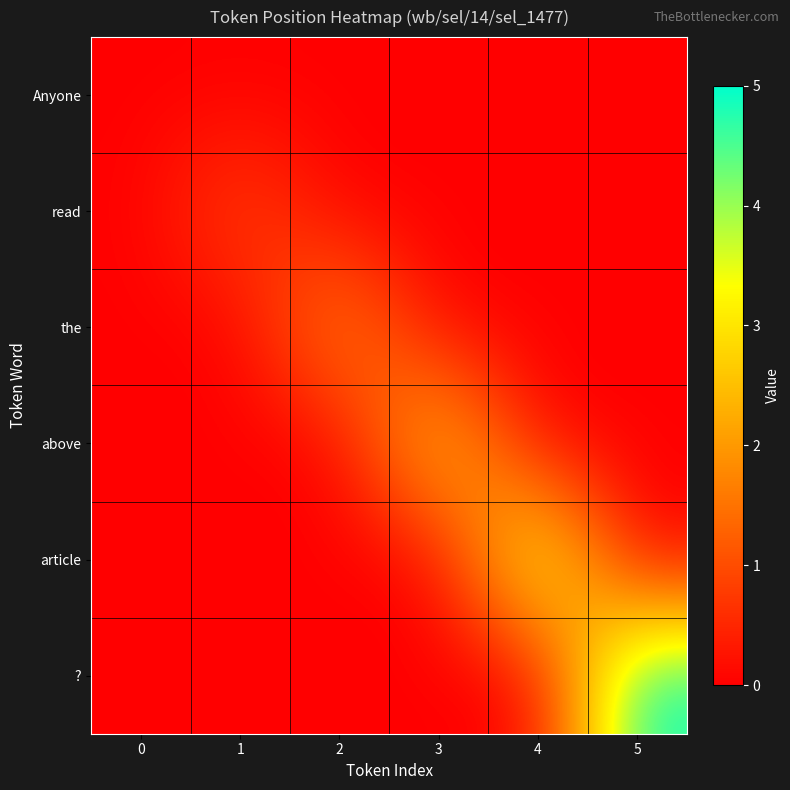

Rank the series at 0 from lowest to highest value.

Anyone, read, the, above, article, ?